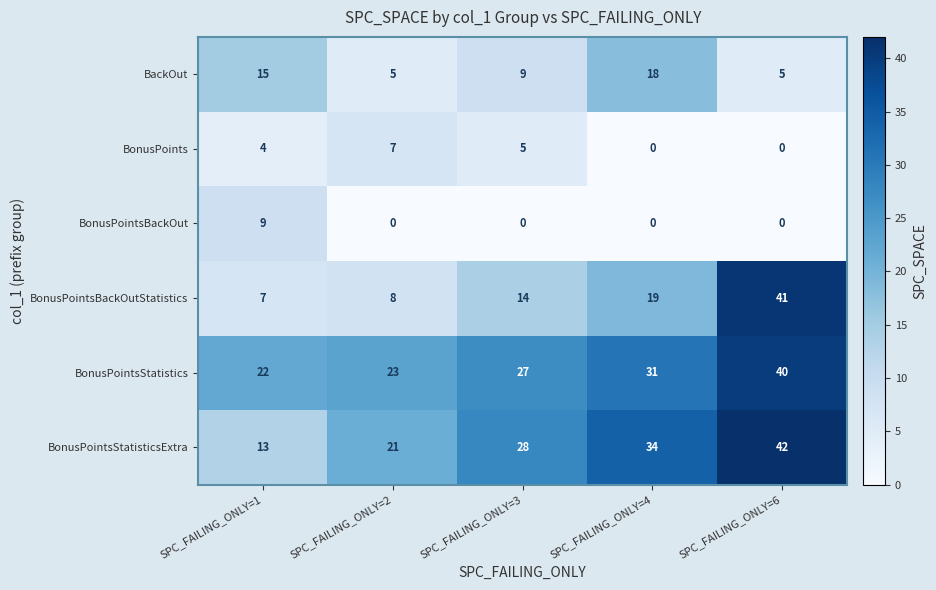

What is the lowest value of the BackOut series?

5